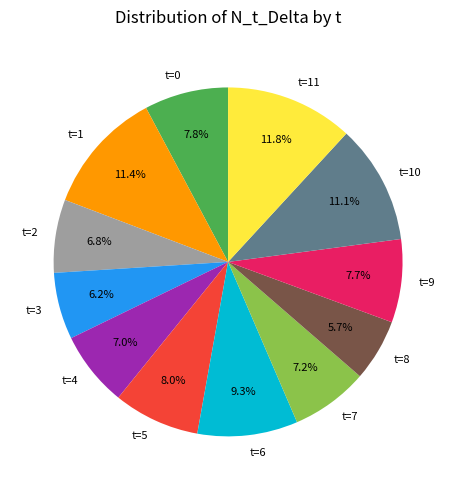

What percentage is NOT represented by t=9?

92.3%